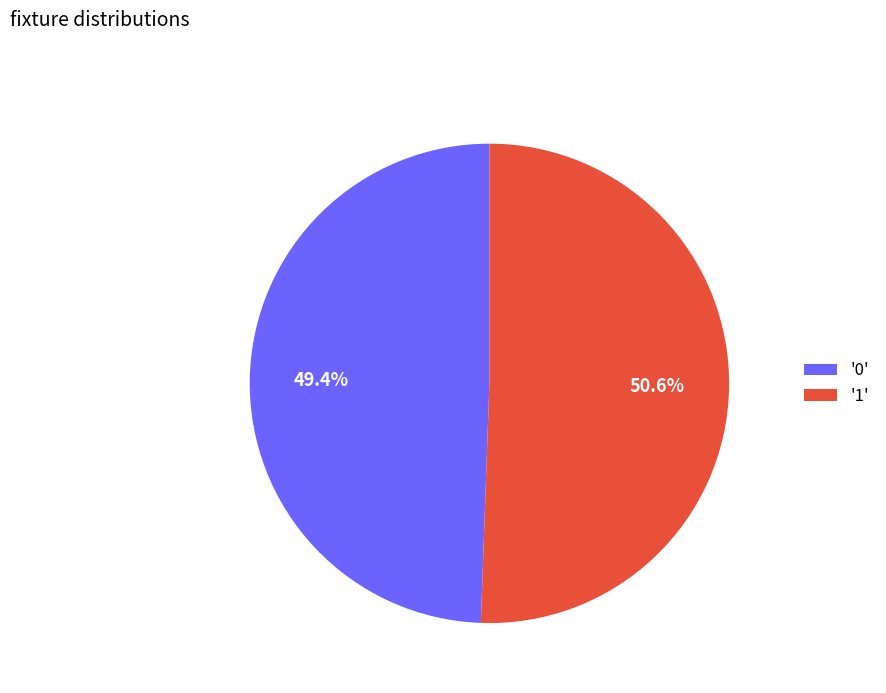

Rank the categories by value from highest to lowest.

'1', '0'